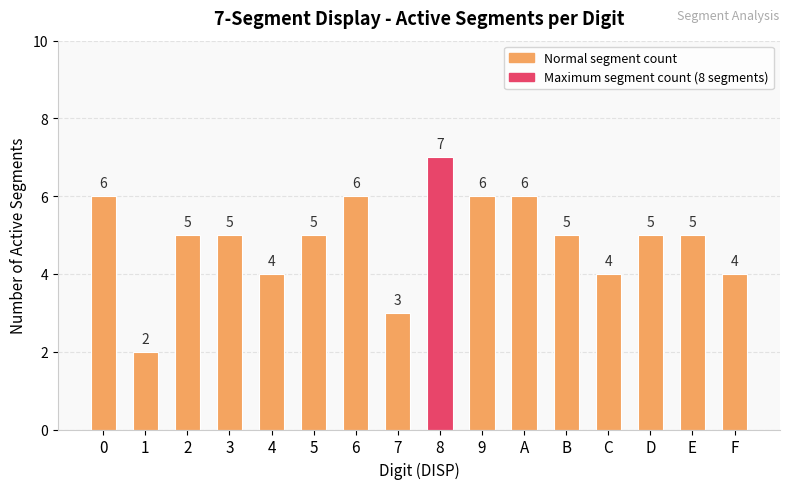

Reading left to right, extract all data points from this chart.

6	2	5	5	4	5	6	3	7	6	6	5	4	5	5	4